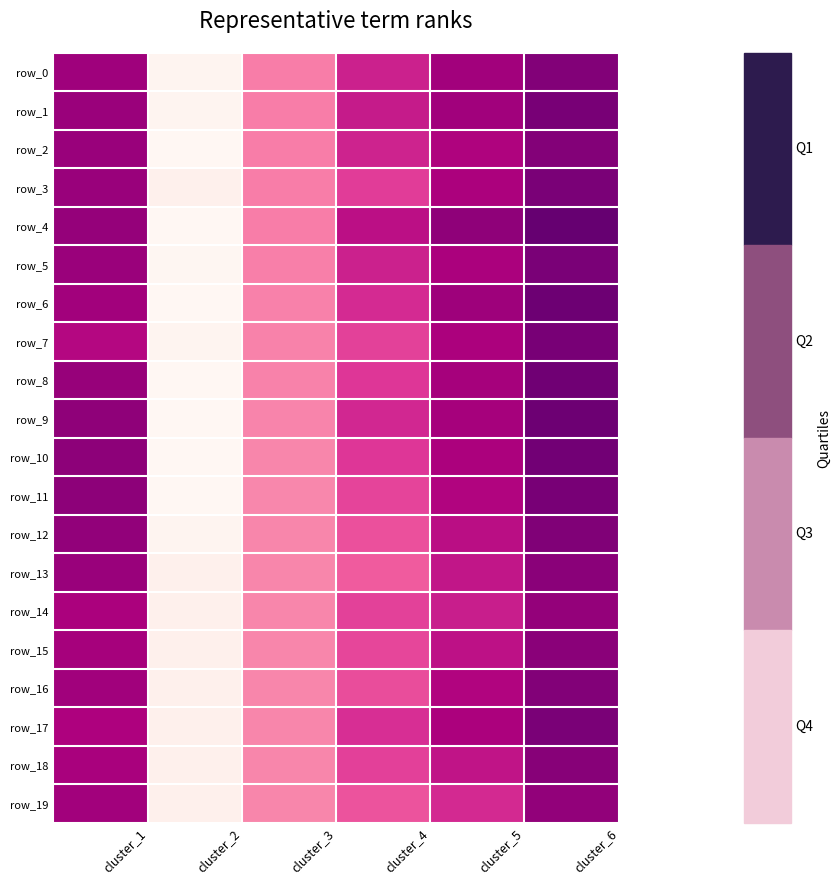

What is the sum of the row_8 values at cluster_5 and cluster_2?

1.2